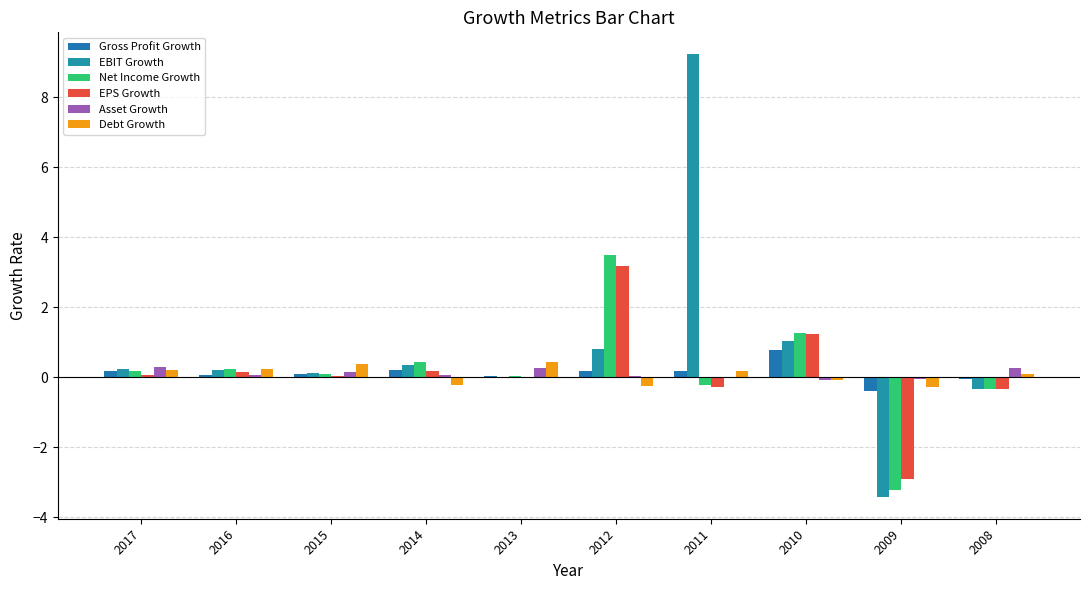

Does the chart contain stacked bars?

No